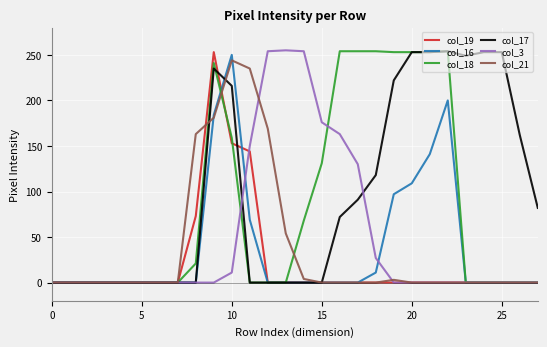

At how many categories does at least one series exceed 5?

20